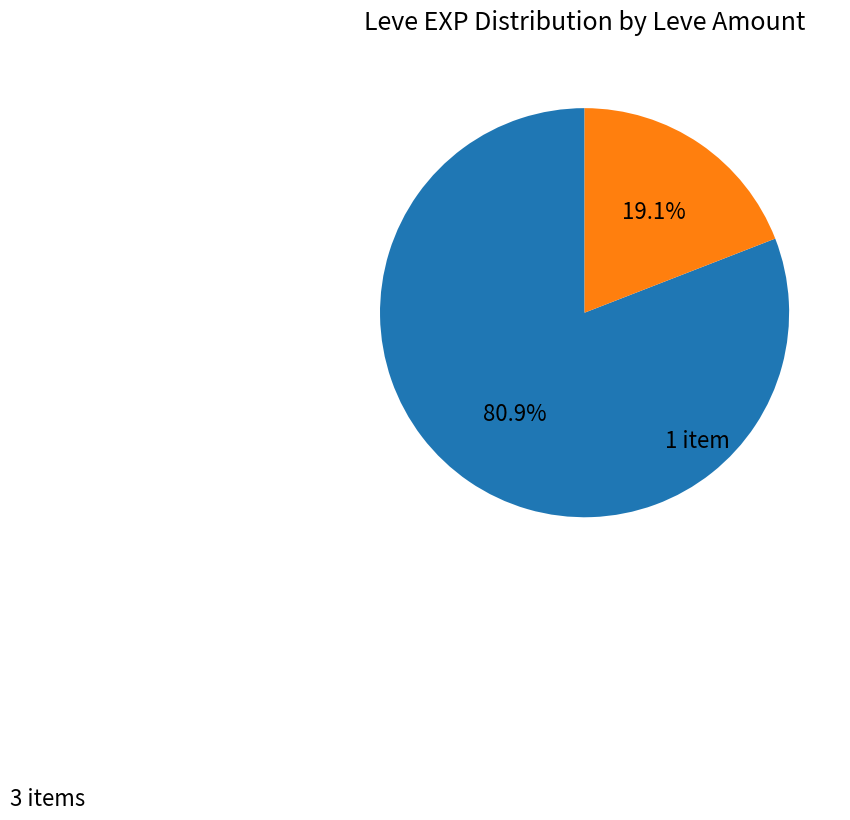

Is there a majority slice in this chart?

Yes